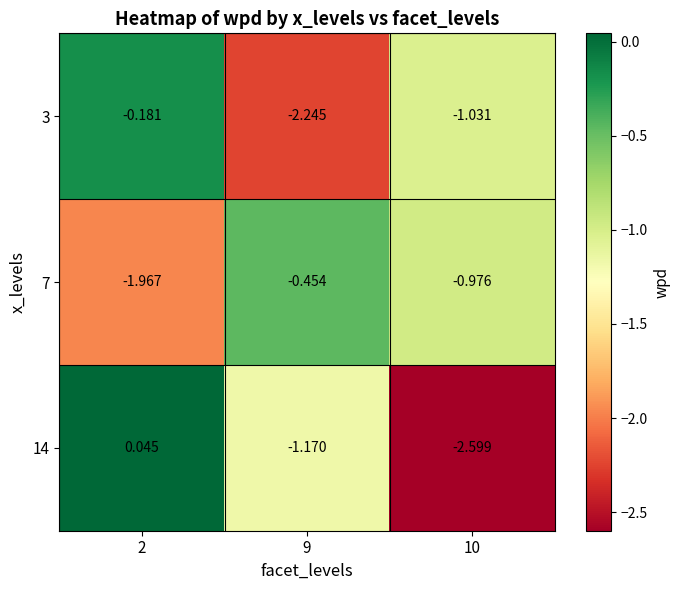

At which category is the sum across all series the highest?

2